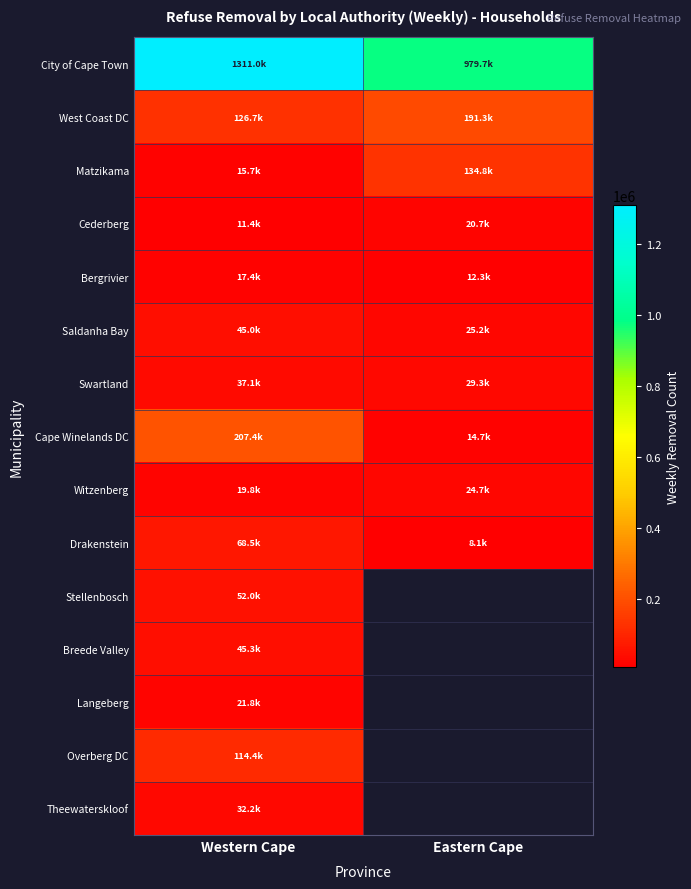

At Western Cape, list the series in order from largest to smallest.

City of Cape Town, Cape Winelands DC, West Coast DC, Overberg DC, Drakenstein, Stellenbosch, Breede Valley, Saldanha Bay, Swartland, Theewaterskloof, Langeberg, Witzenberg, Bergrivier, Matzikama, Cederberg